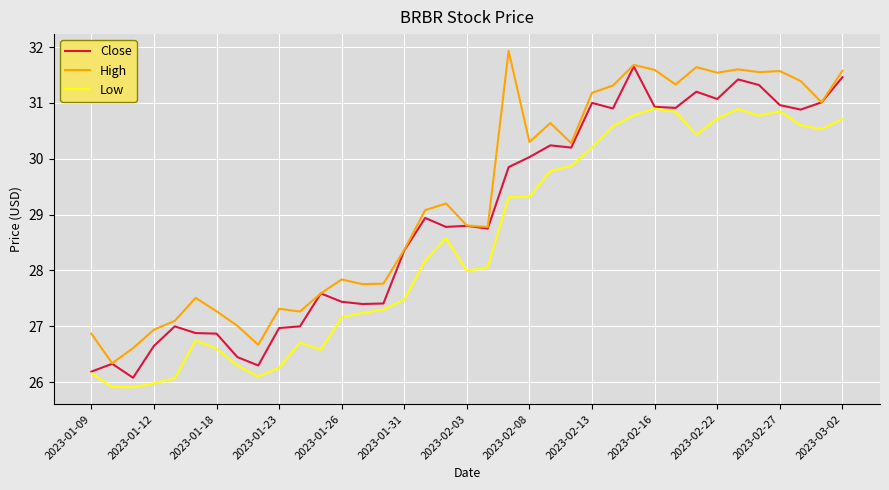

Rank the series by their maximum value, from highest to lowest.

High, Close, Low